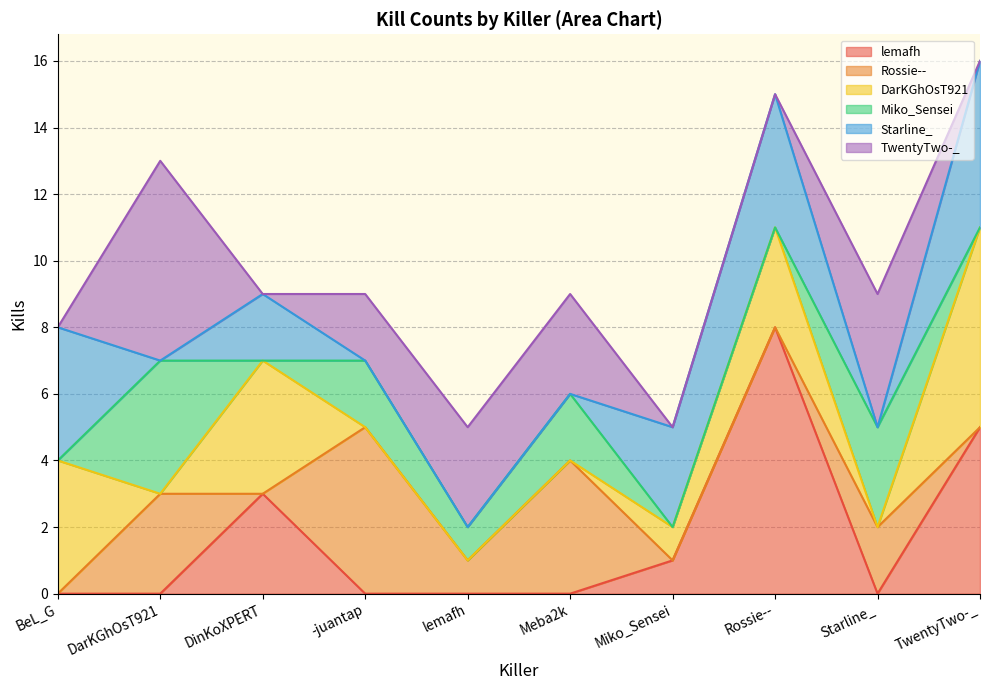

The TwentyTwo-_ series shows 3 at BeL_G. True or false?

False